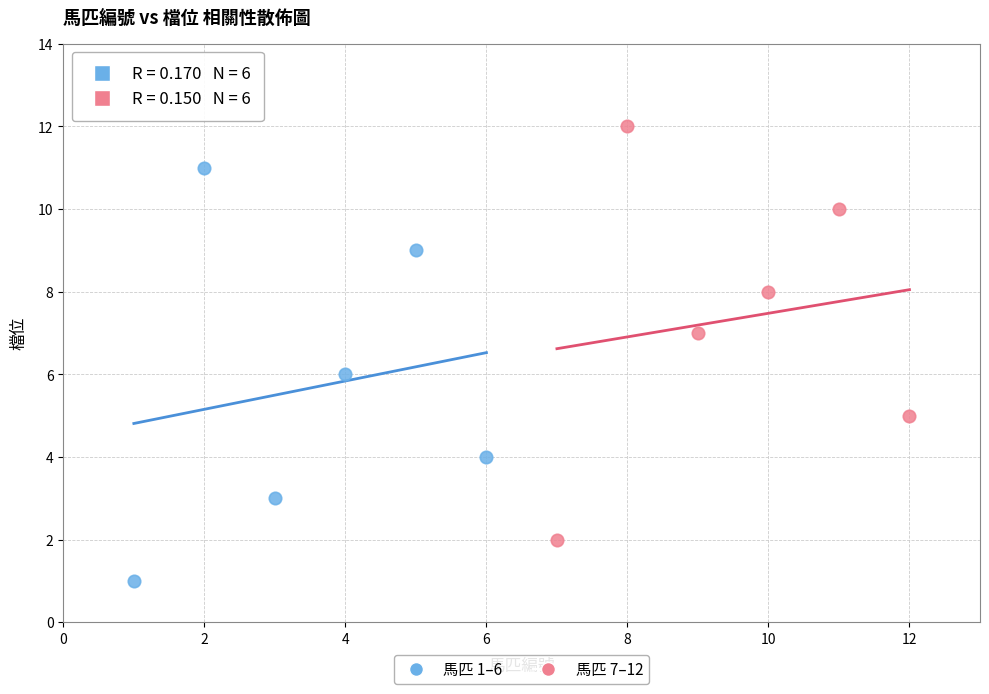

Which series contains the highest Y value?

馬匹 7–12